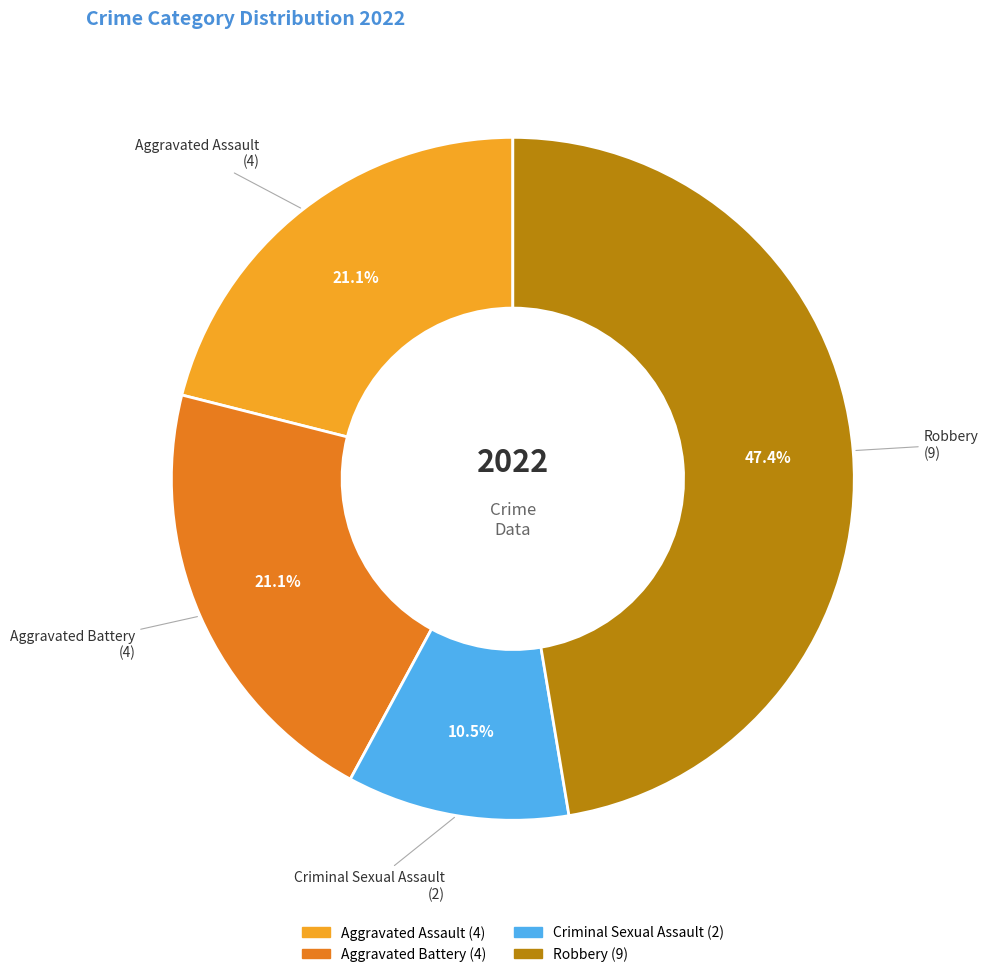

What percentage do Aggravated Battery and Criminal Sexual Assault together represent?

31.6%